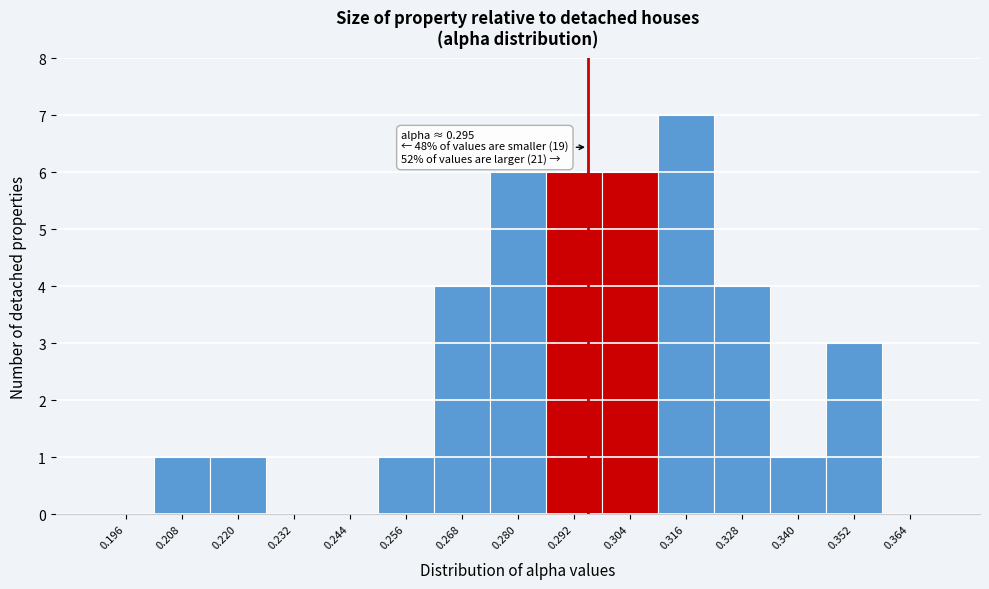

Over which range of the x-axis is the bar tallest?

0.310 to 0.322